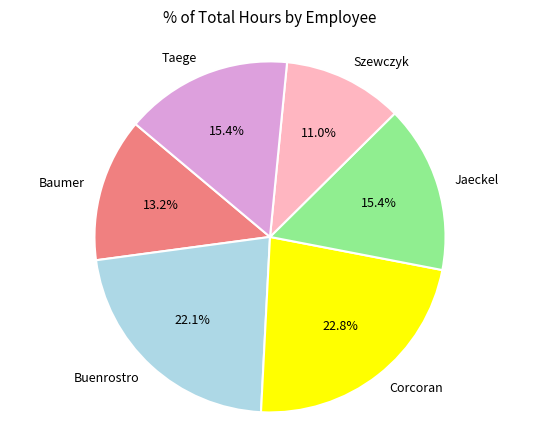

How many segments does this pie chart have?

6